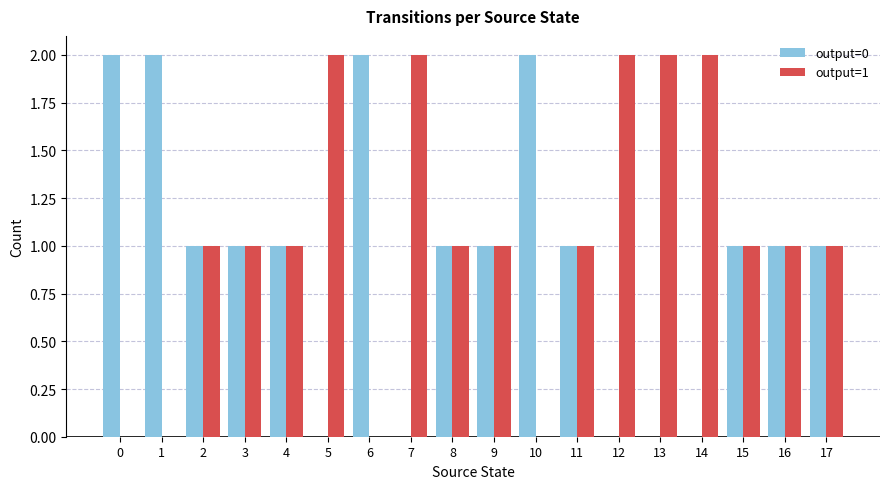

How many categories are shown in the chart?

18